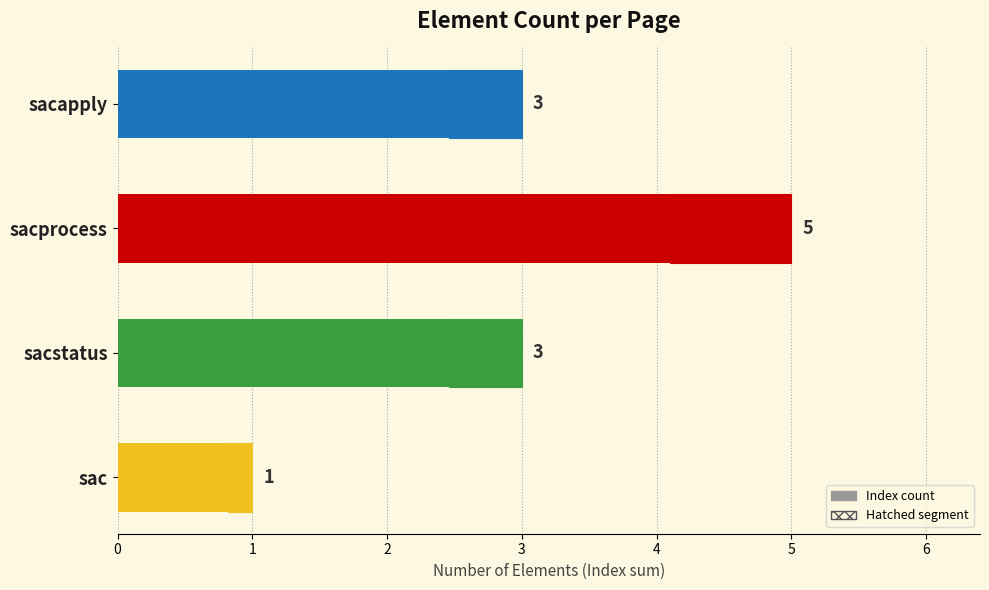

Does the chart contain any negative values?

No